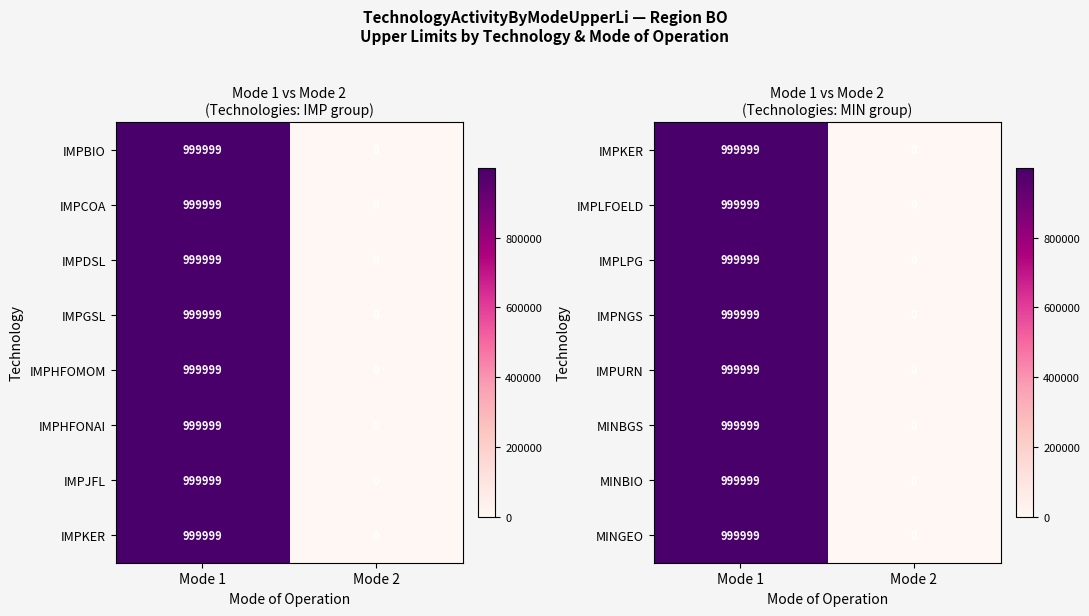

Is the value of IMPURN at Mode 1 greater than the value of IMPLFOELD at Mode 2?

Yes